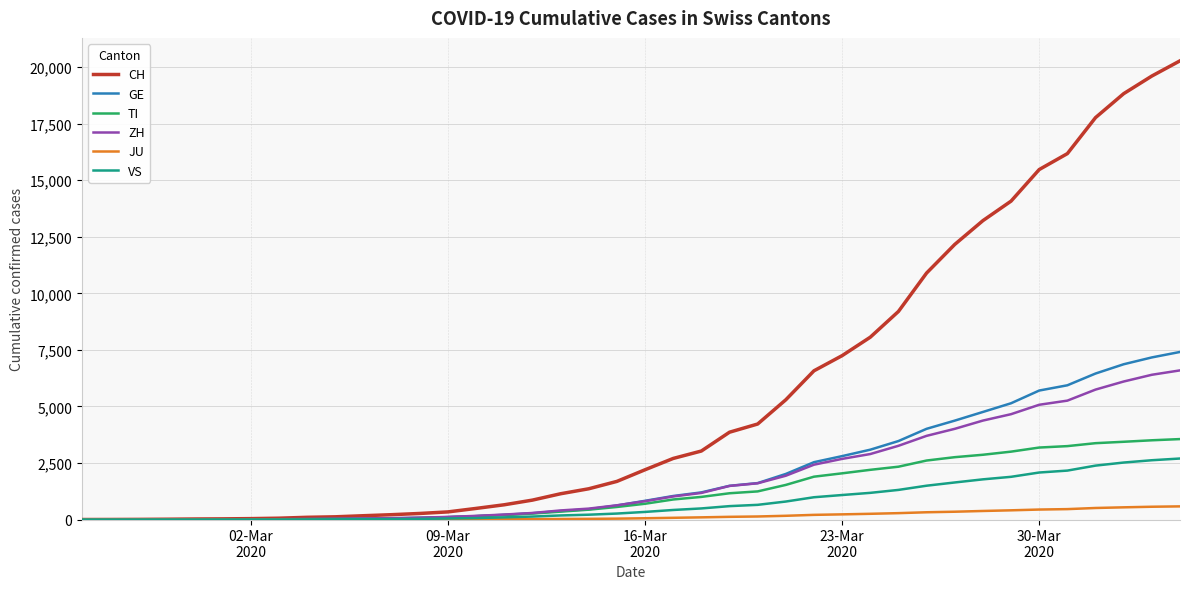

What is the maximum value shown in the chart?

20278